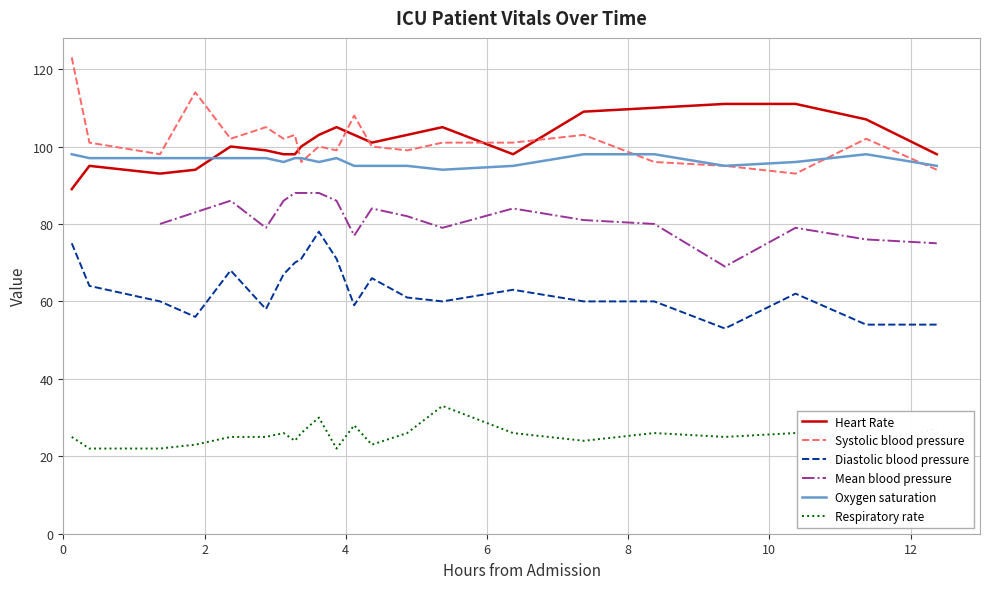

What is the lowest value of the Heart Rate series?

89